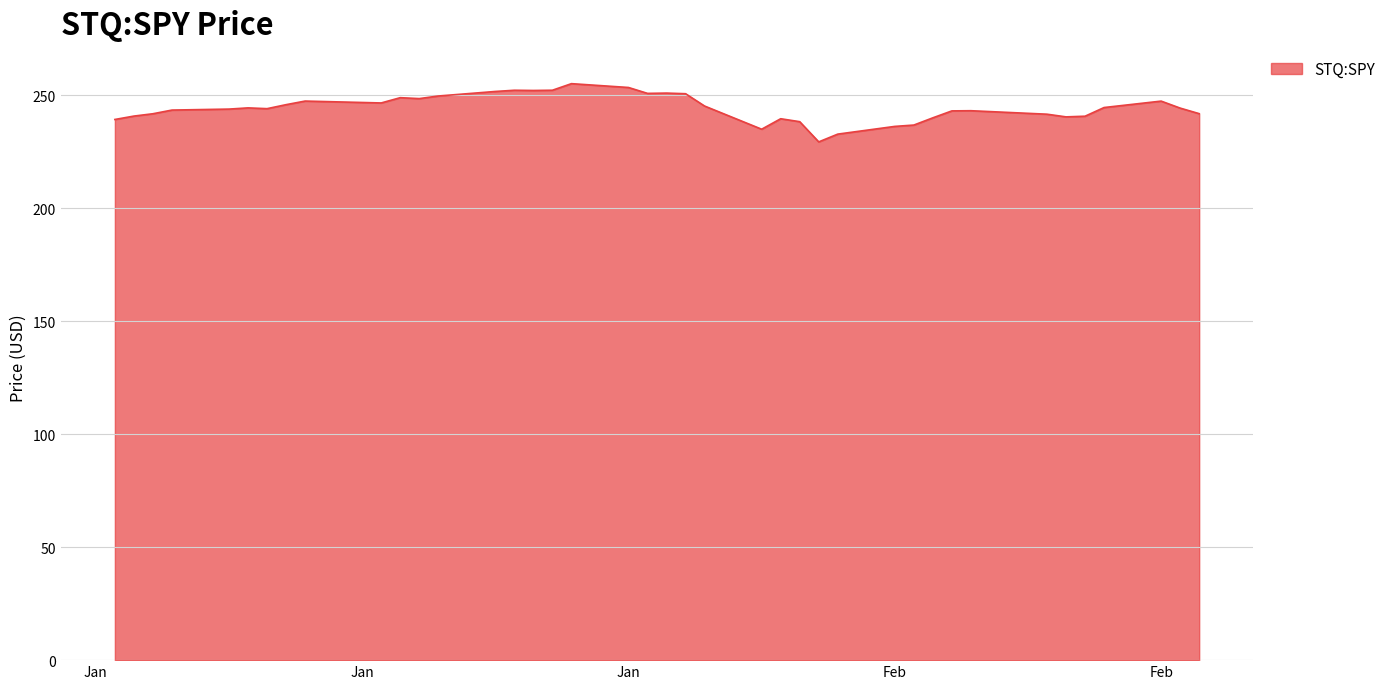

What is the smallest value displayed?

229.3